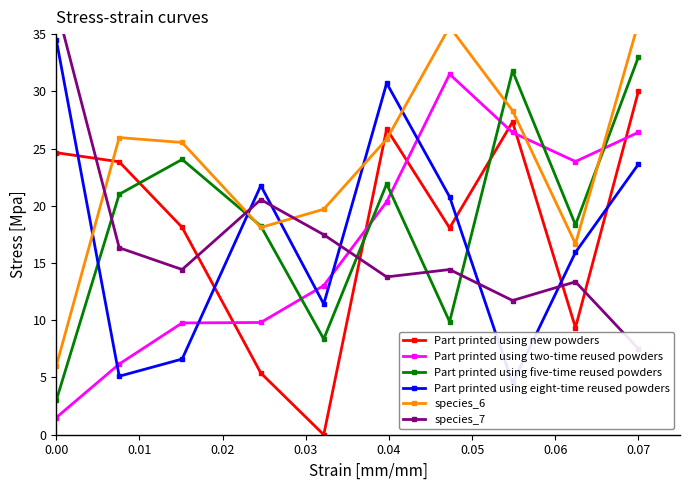

Read the Part printed using five-time reused powders value at 0.07.

33.0